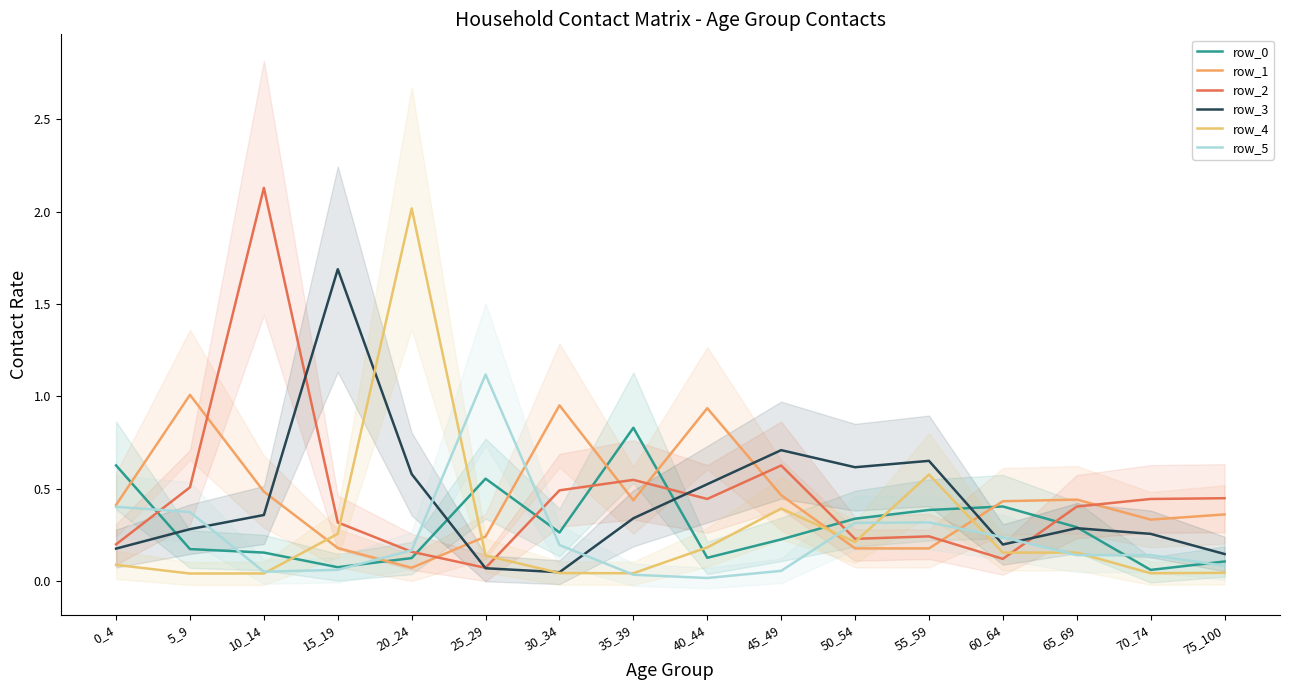

After their last crossing, which series has the higher values: row_0 or row_4?

row_0